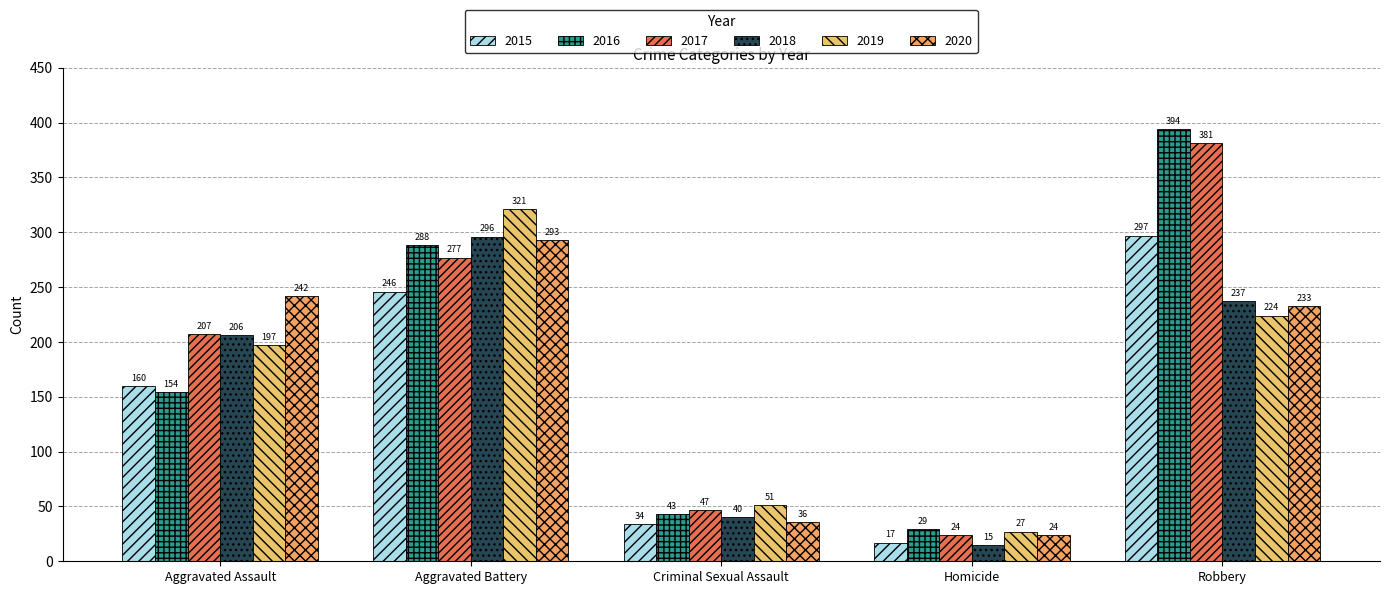

Is the value of 2018 at Criminal Sexual Assault greater than the value of 2015 at Robbery?

No